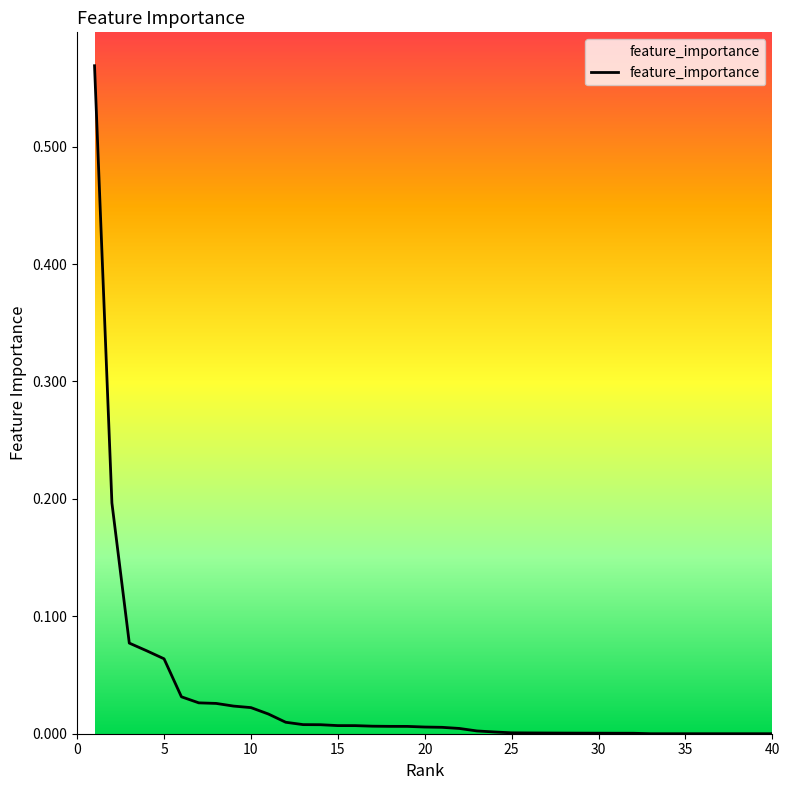

Is it true that the value at 26 is 0.0?

False